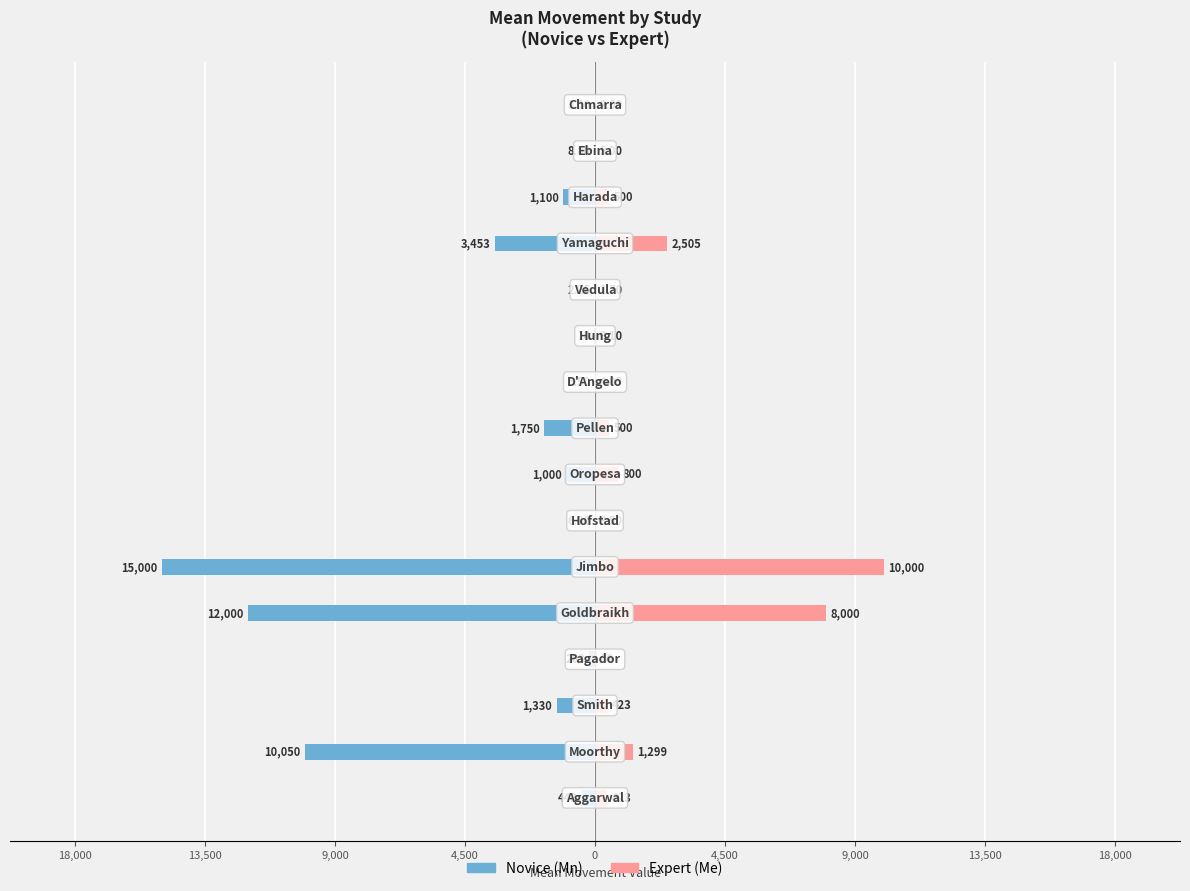

What is the value of the Novice (Mn) bar at the 13th from the left?

-3453.0